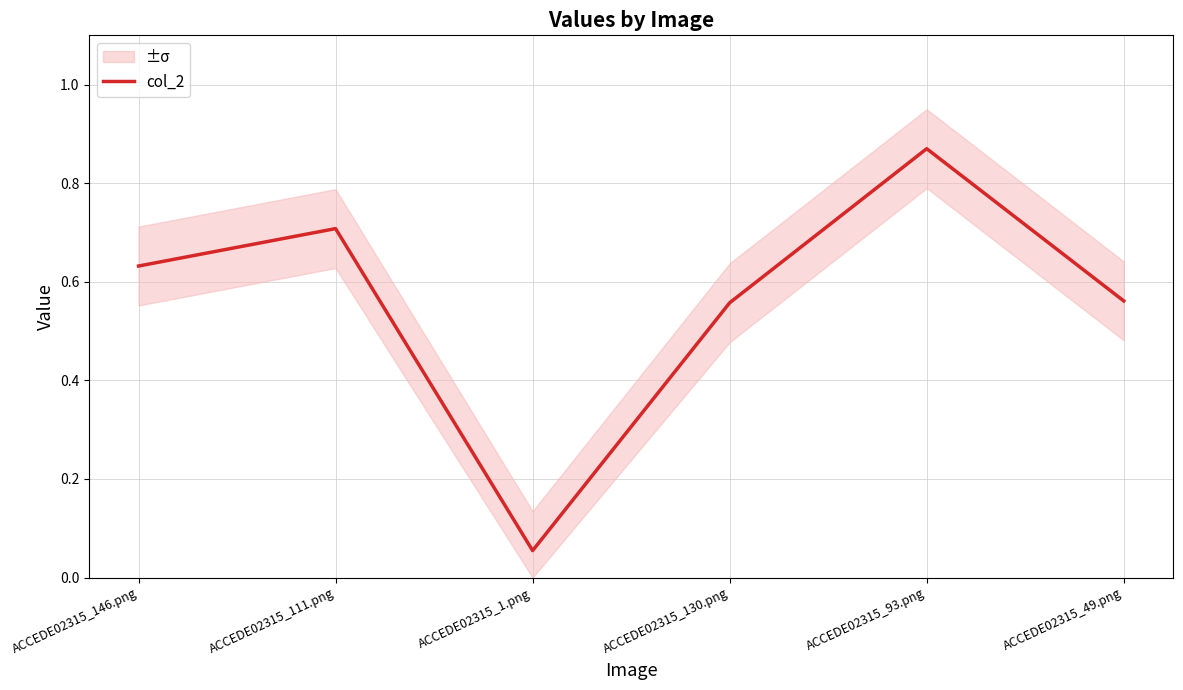

Which has a higher value, ACCEDE02315_93.png or ACCEDE02315_146.png?

ACCEDE02315_93.png